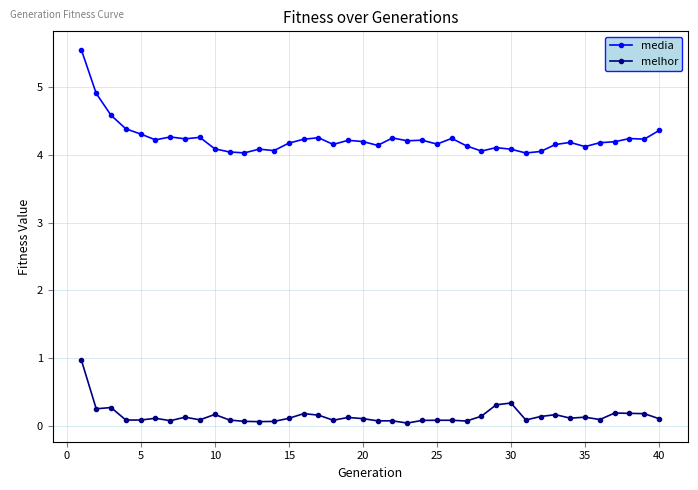

What is the difference between the maximum and second lowest values in the melhor series?

0.9